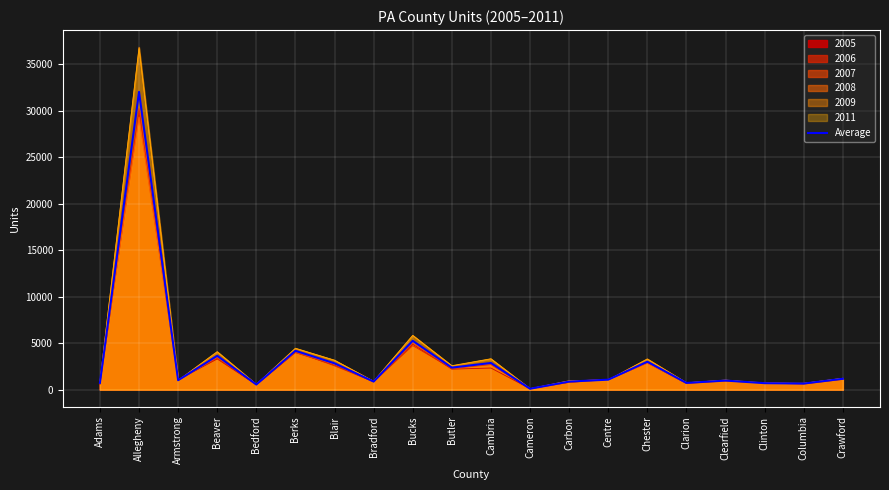

Where does the data first go above 1068?

Allegheny